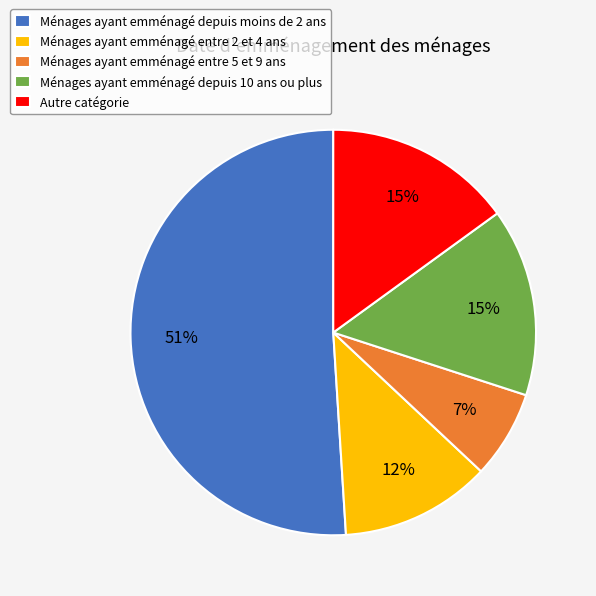

Between Ménages ayant emménagé entre 5 et 9 ans and Ménages ayant emménagé depuis moins de 2 ans, which is larger?

Ménages ayant emménagé depuis moins de 2 ans